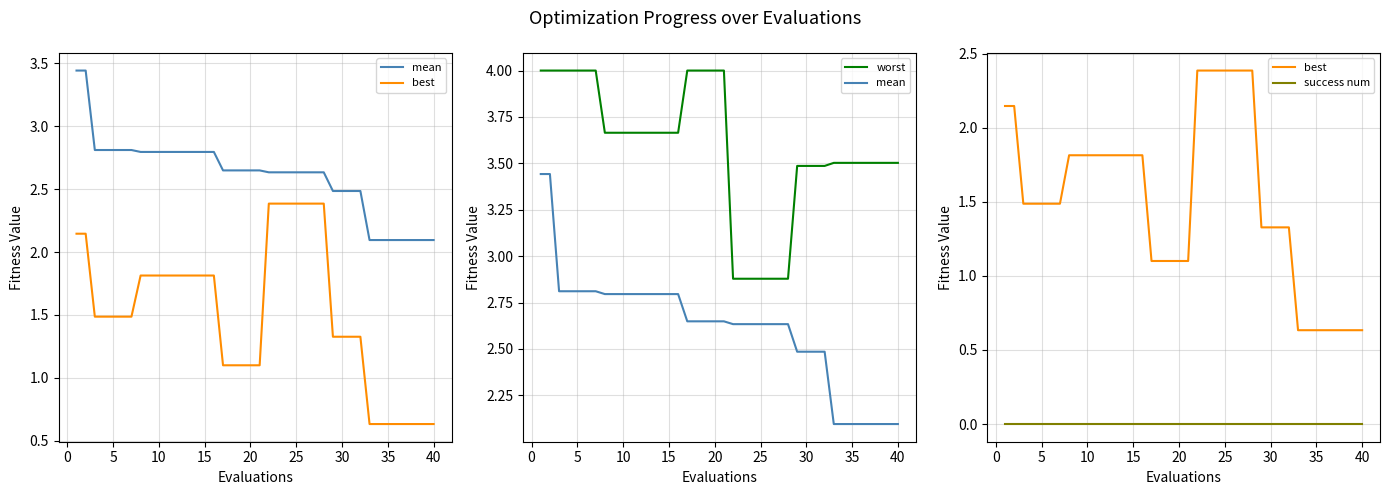

What value does the best series have at 20?

1.1